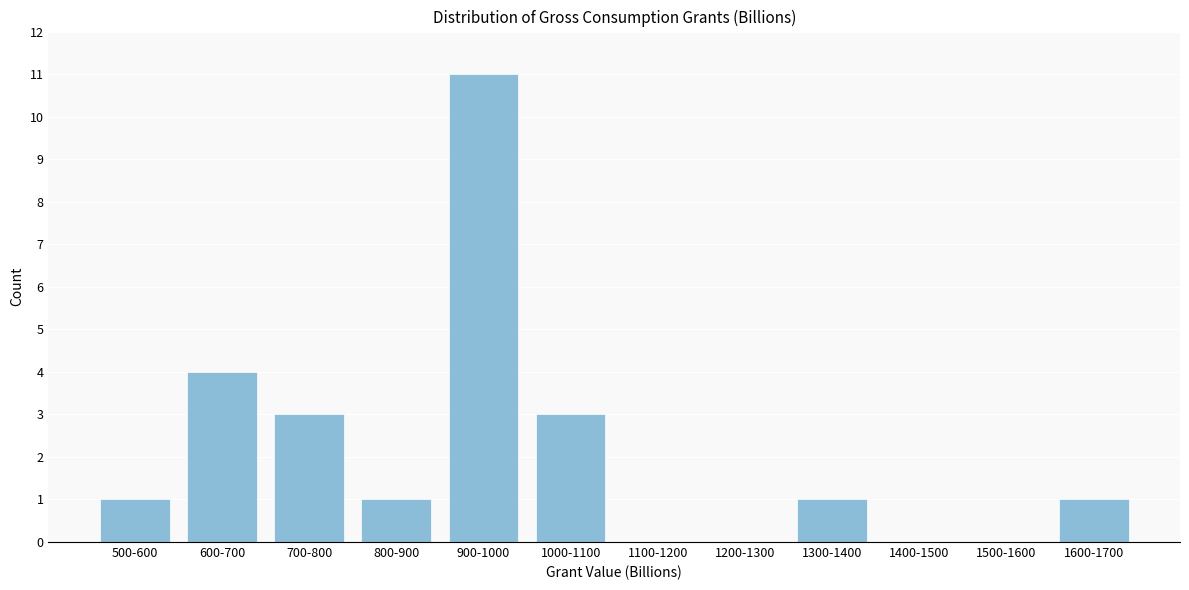

Reading left to right, what are all the values shown in this chart?

500-600=1	600-700=4	700-800=3	800-900=1	900-1000=11	1000-1100=3	1100-1200=0	1200-1300=0	1300-1400=1	1400-1500=0	1500-1600=0	1600-1700=1